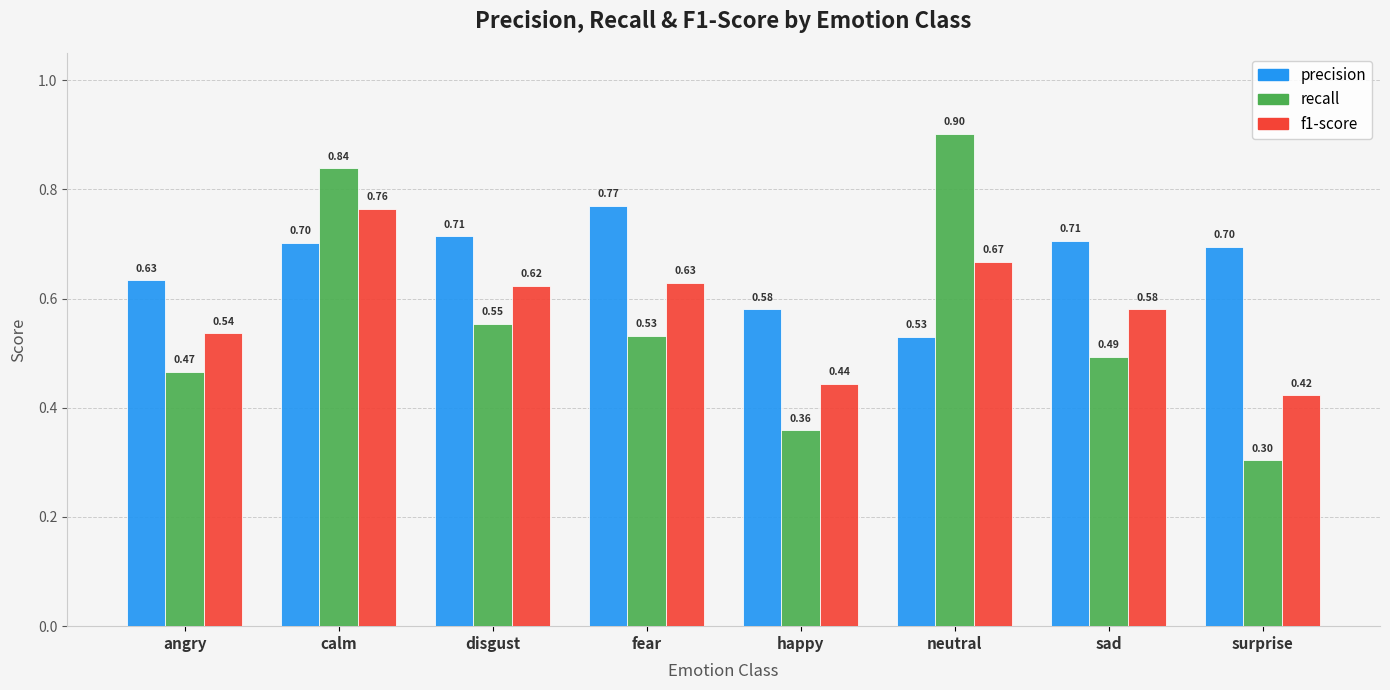

What is the value of the f1-score bar at the 6th from the left?

0.7